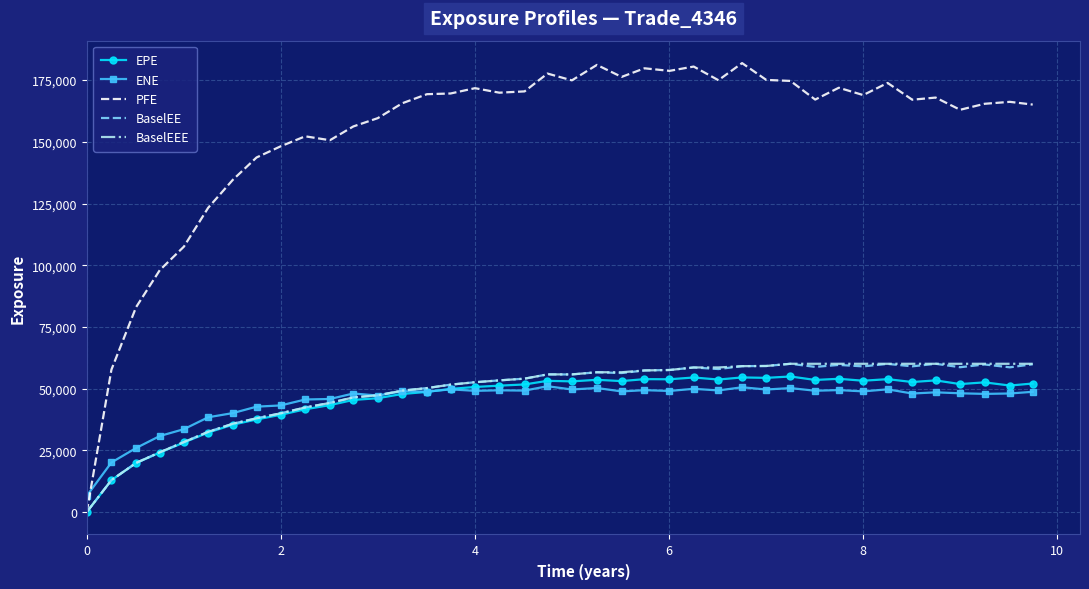

What is the maximum value shown in the chart?

181885.0